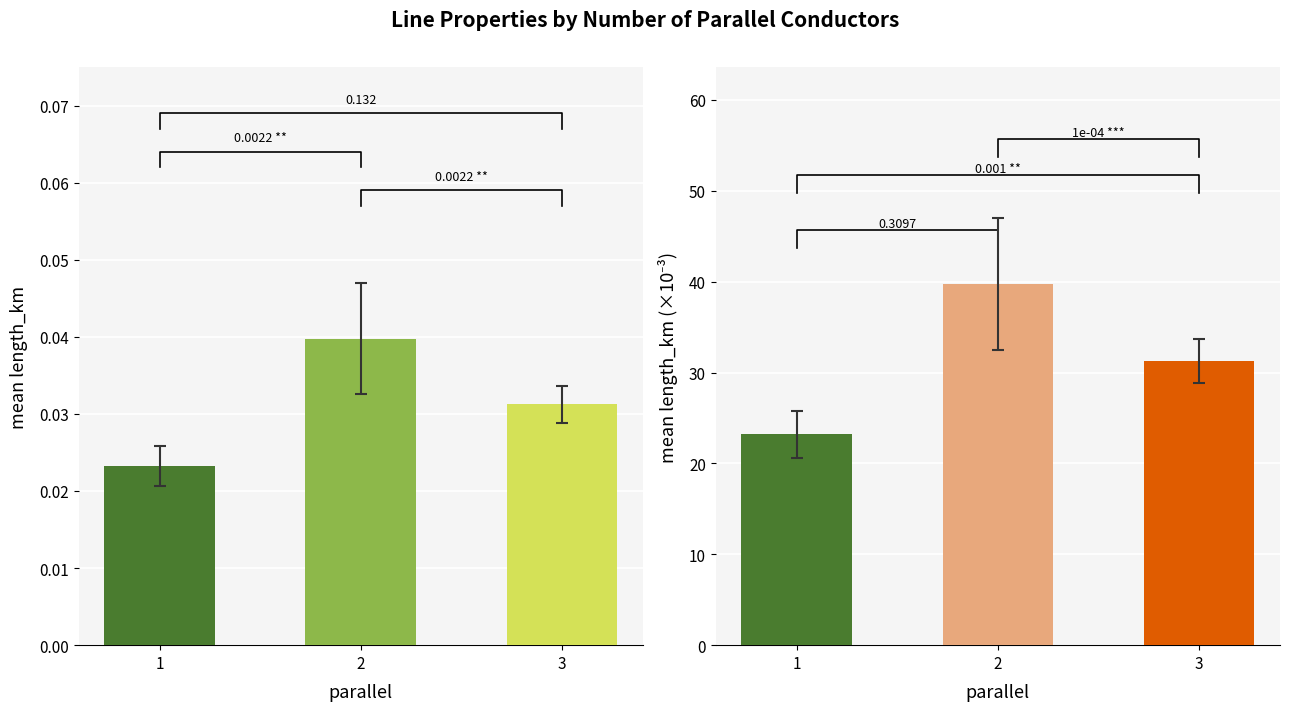

Rank the categories by value from lowest to highest.

1, 3, 2